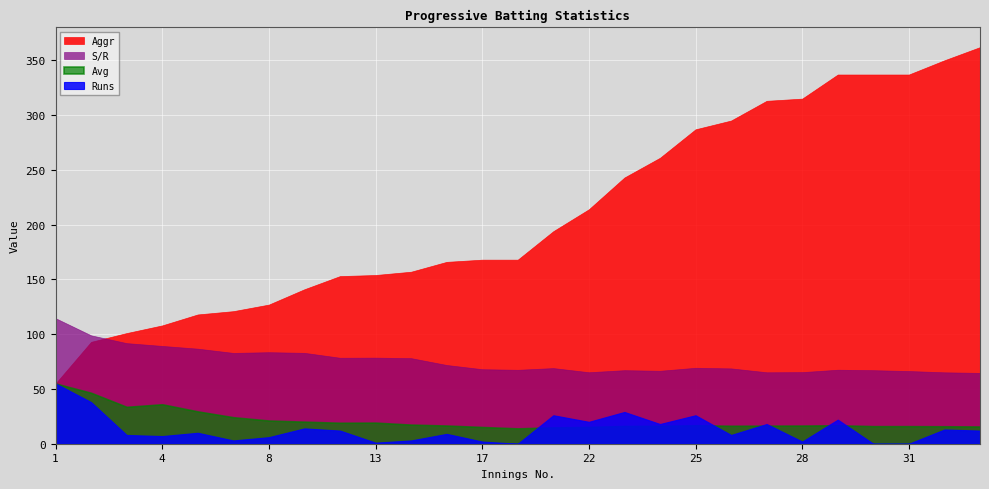

How many intersections are there between Aggr and S/R?

1